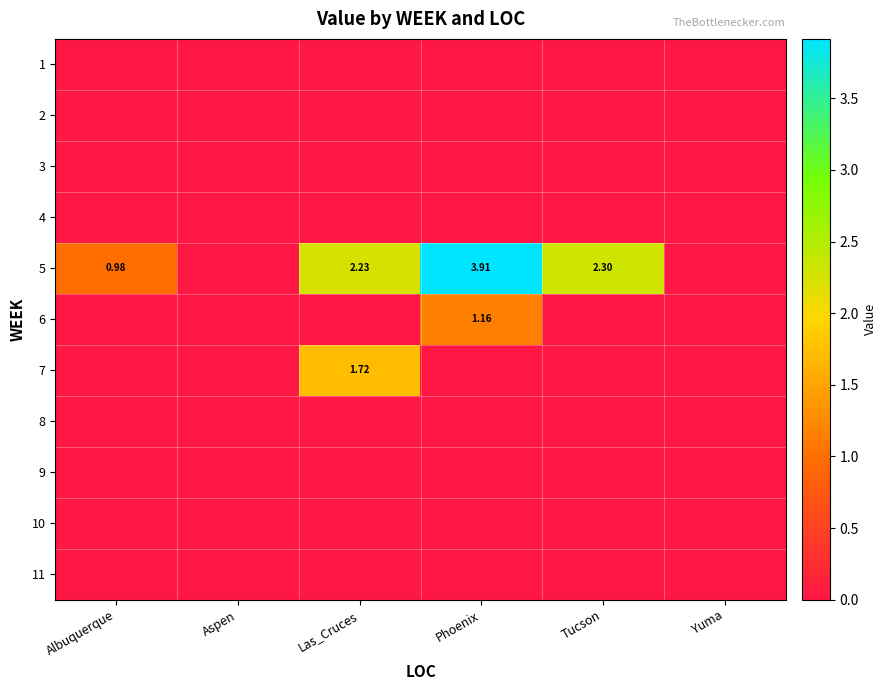

How many data points in 5 are less than 2?

3